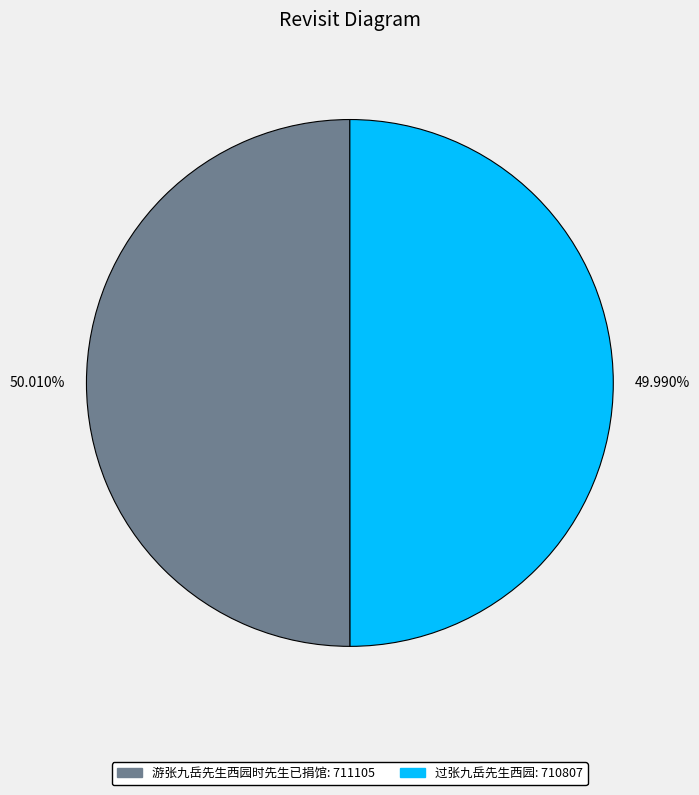

How many segments does this pie chart have?

2